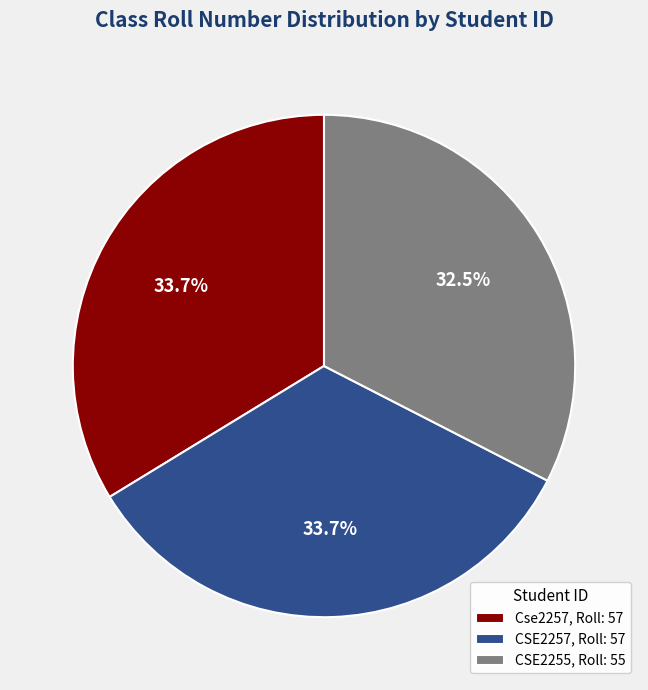

Is it true that CSE2257 is 34% of the pie?

True